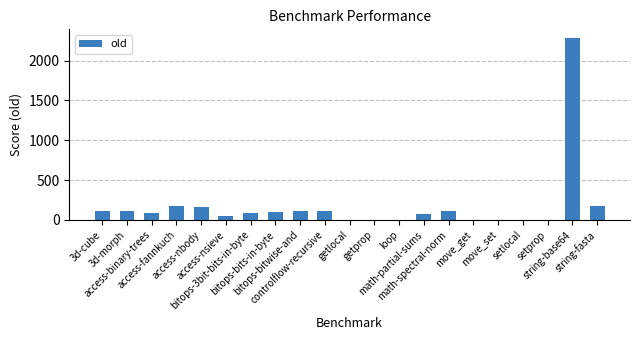

What is the average value?

178.5